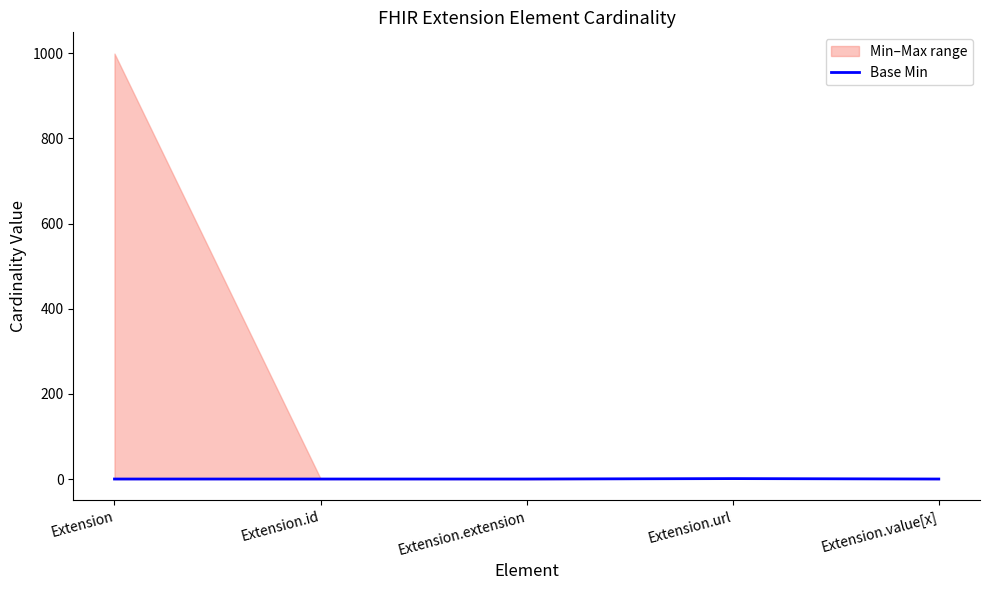

Where is the data nearest to the value 0?

Extension